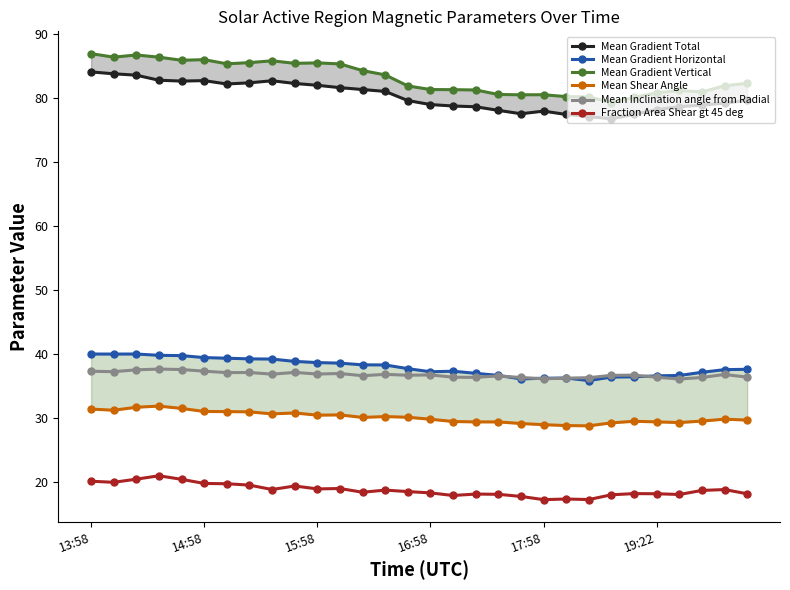

Rank the series by their maximum value, from highest to lowest.

Mean Gradient Vertical, Mean Gradient Total, Mean Gradient Horizontal, Mean Inclination angle from Radial, Mean Shear Angle, Fraction Area Shear gt 45 deg